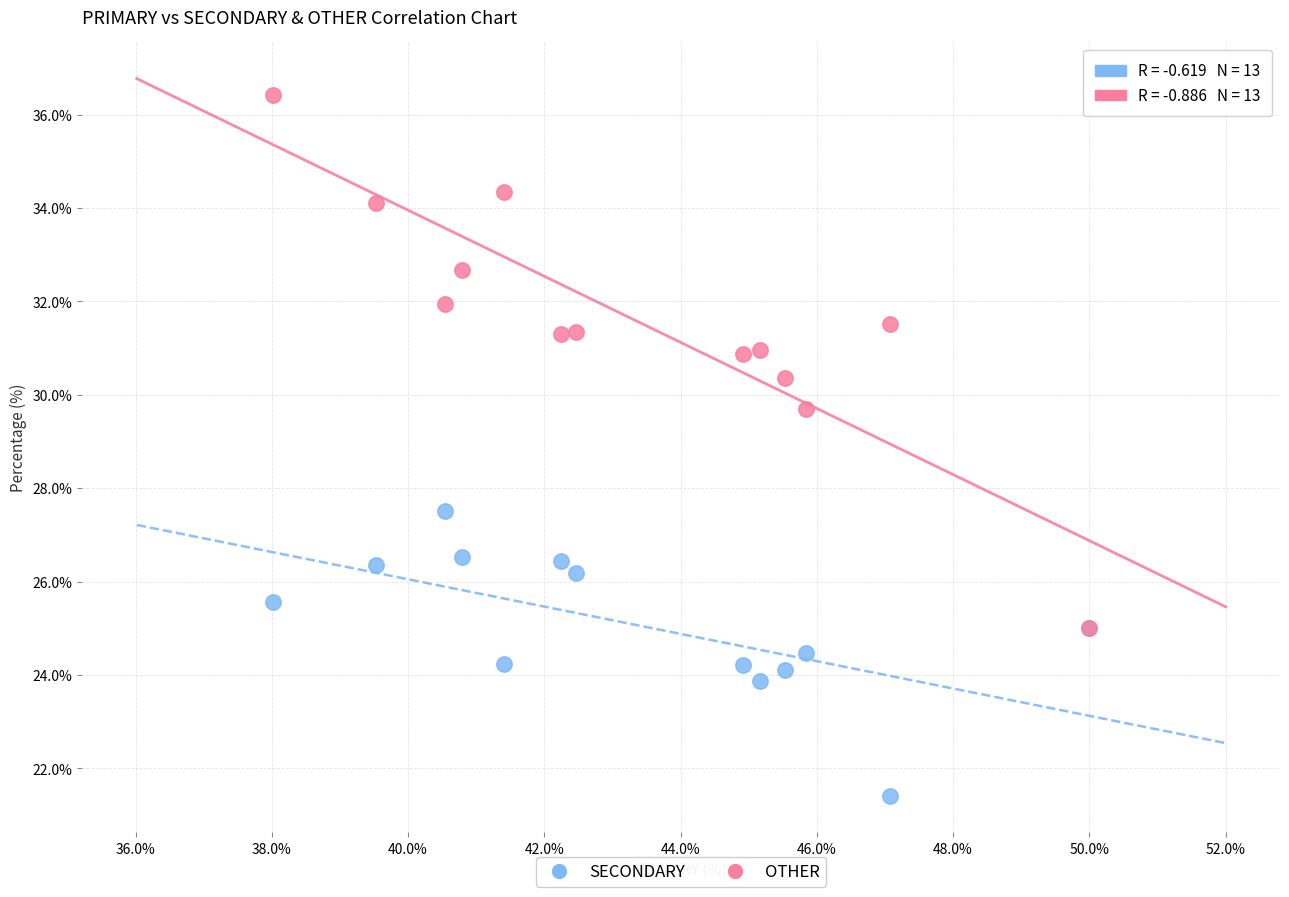

Which series reaches the maximum Y coordinate?

OTHER